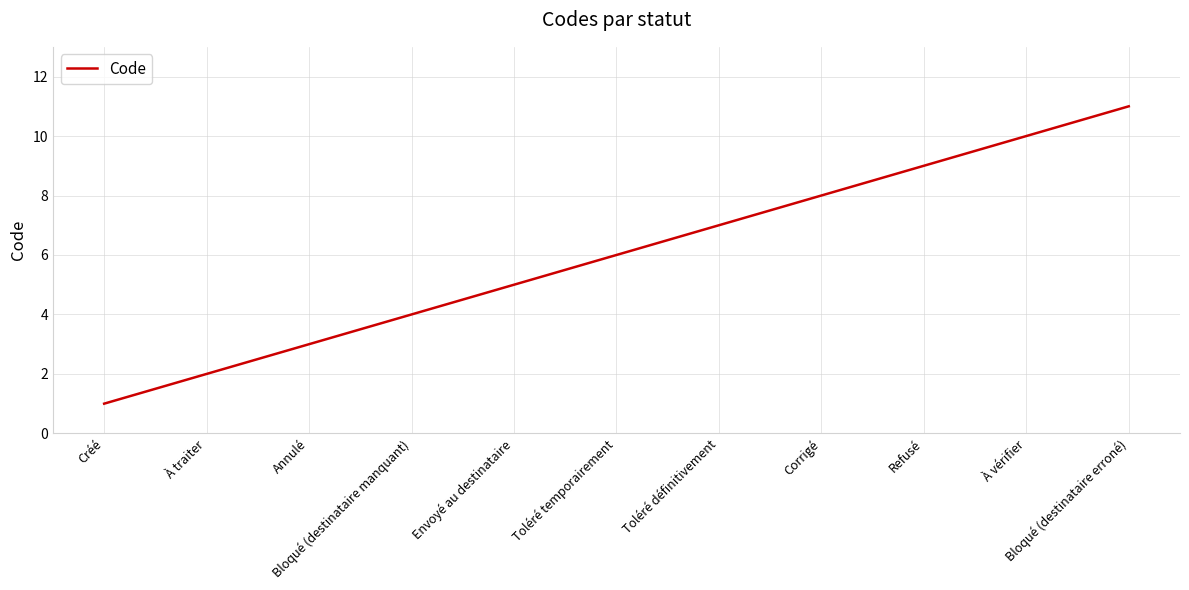

The value at Envoyé au destinataire is 3. True or false?

False